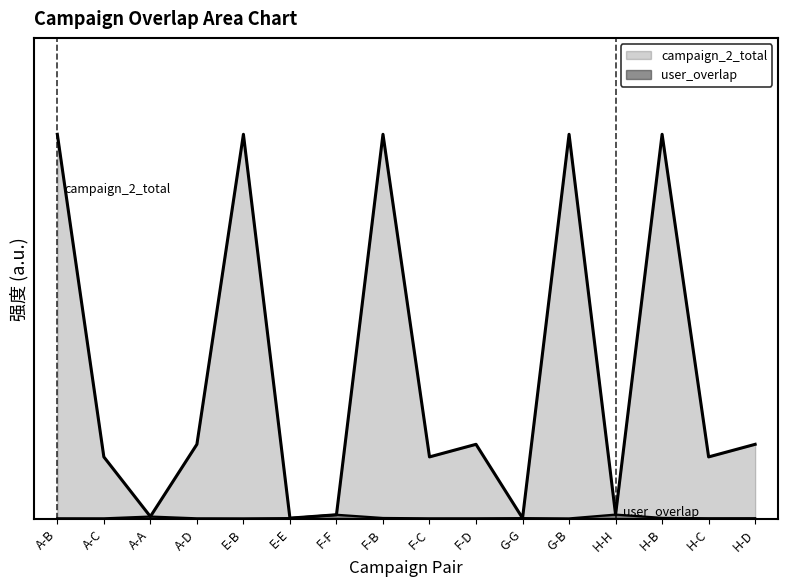

Which series has the widest spread of values?

campaign_2_total